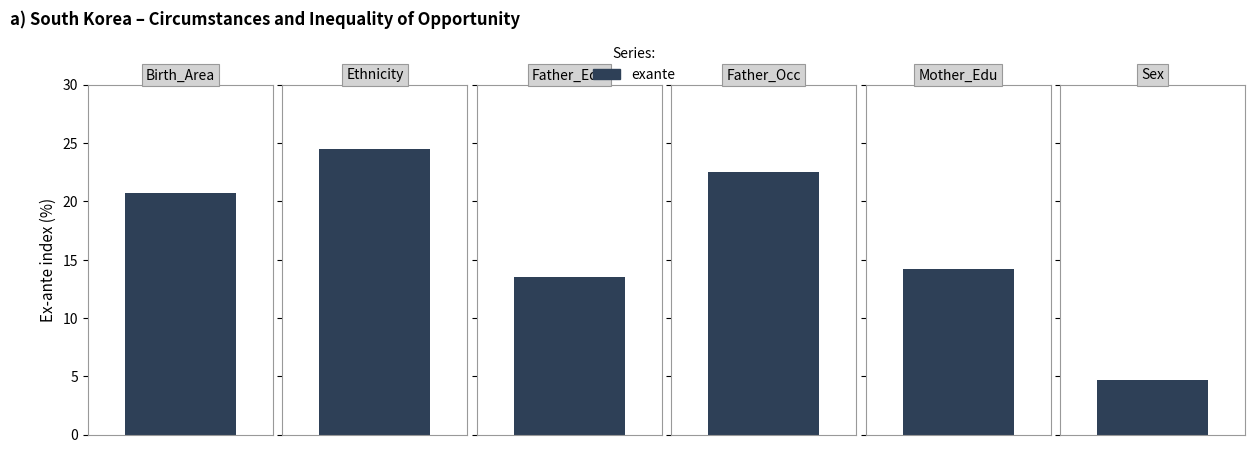

What is the greatest value displayed?

24.5